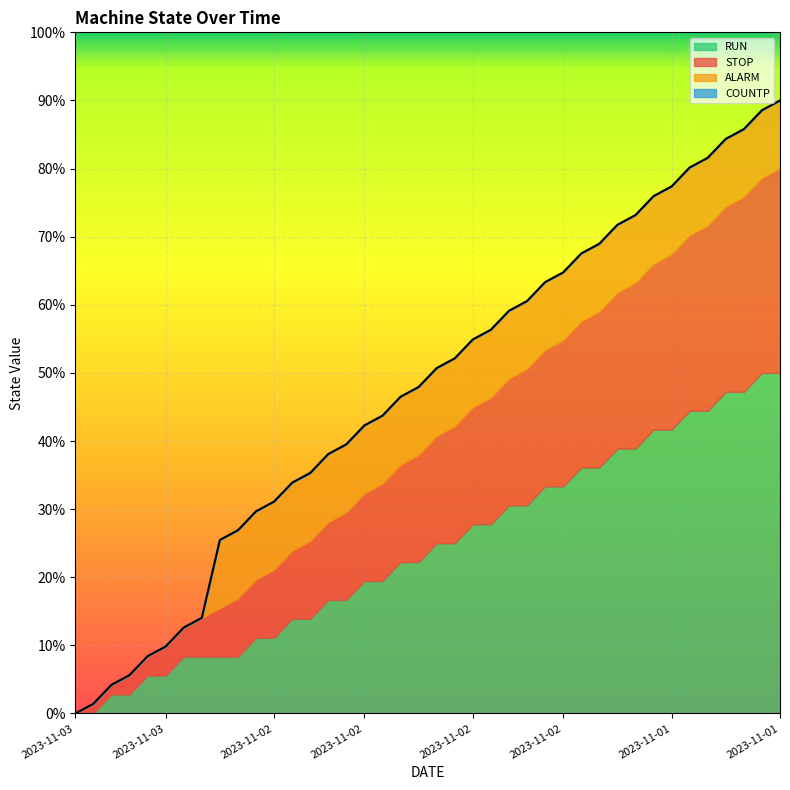

True or false: ALARM has more than 0 interior local peaks.

True